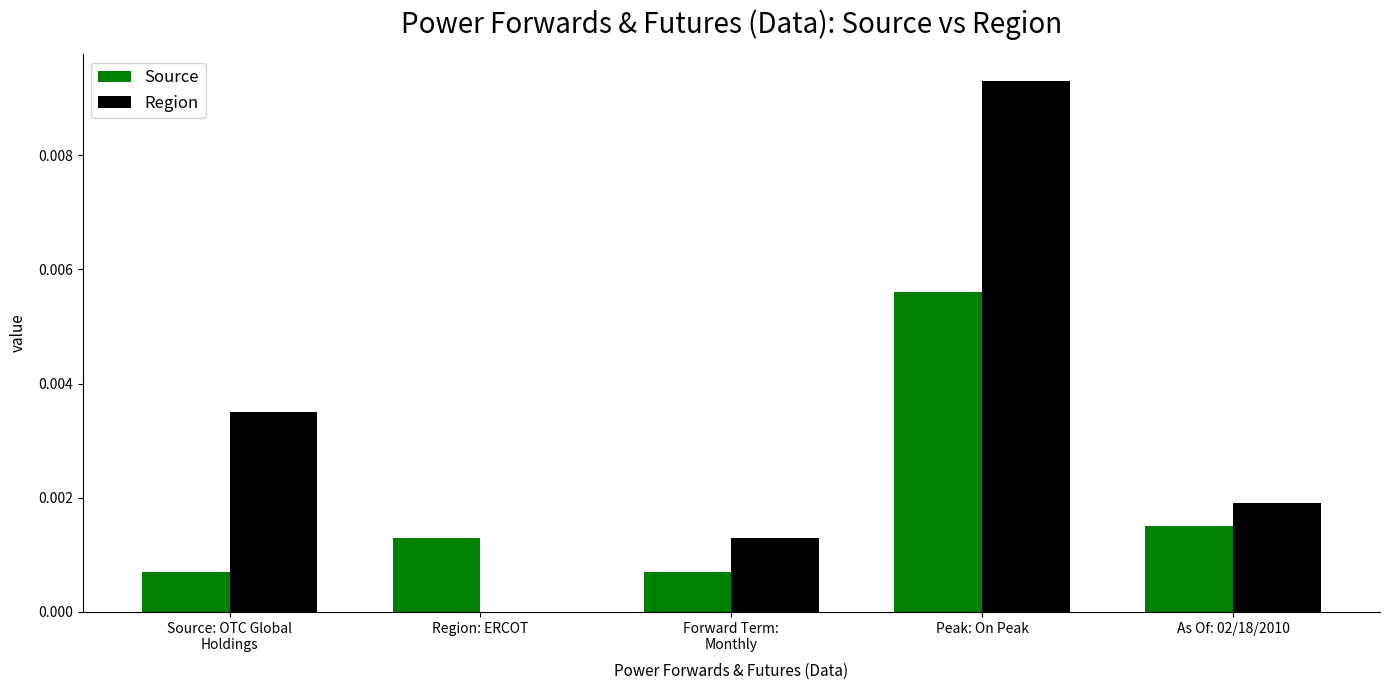

How many groups of bars are there?

5